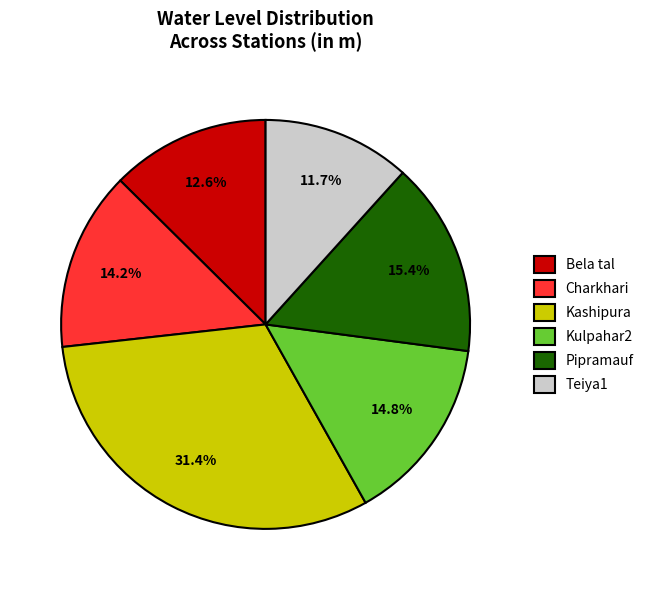

What portion of the pie excludes Bela tal?

87.4%